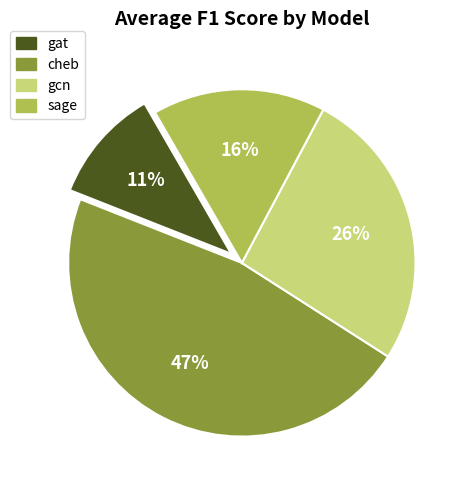

Is there any slice that represents more than half of the pie?

No